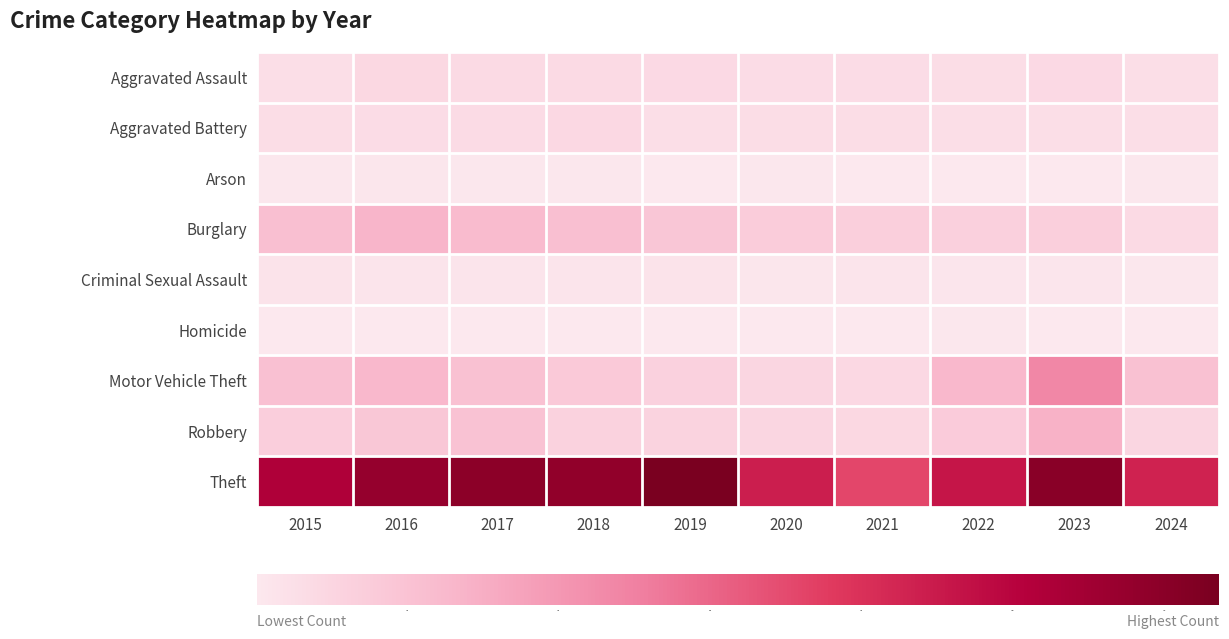

Reading left to right, extract all data points from this chart.

Aggravated Assault: 2015=56	2016=88	2017=72	2018=72	2019=80	2020=62	2021=66	2022=61	2023=79	2024=54
Aggravated Battery: 2015=60	2016=66	2017=71	2018=86	2019=53	2020=57	2021=60	2022=56	2023=56	2024=52
Arson: 2015=10	2016=12	2017=7	2018=7	2019=5	2020=7	2021=6	2022=3	2023=2	2024=7
Burglary: 2015=216	2016=266	2017=237	2018=218	2019=182	2020=146	2021=133	2022=130	2023=134	2024=73
Criminal Sexual Assault: 2015=29	2016=26	2017=22	2018=24	2019=31	2020=16	2021=26	2022=21	2023=18	2024=9
Homicide: 2015=5	2016=4	2017=4	2018=4	2019=4	2020=5	2021=6	2022=7	2023=3	2024=2
Motor Vehicle Theft: 2015=212	2016=259	2017=208	2018=163	2019=123	2020=99	2021=82	2022=259	2023=472	2024=210
Robbery: 2015=139	2016=178	2017=202	2018=121	2019=116	2020=97	2021=88	2022=151	2023=284	2024=101
Theft: 2015=1041	2016=1151	2017=1188	2018=1170	2019=1272	2020=884	2021=716	2022=920	2023=1203	2024=863